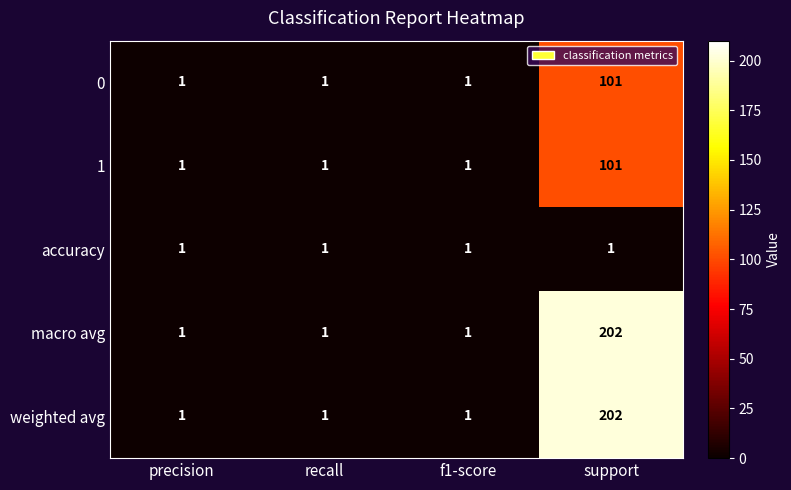

The 0 series shows 2 at f1-score. True or false?

False